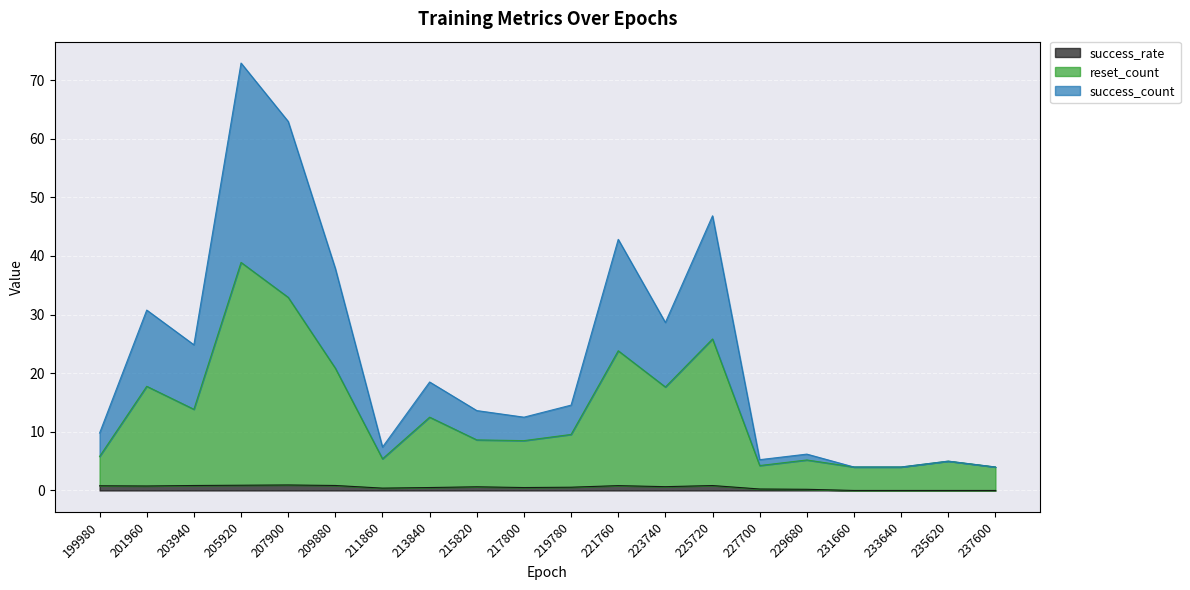

Read the reset_count value at 207900.

32.9